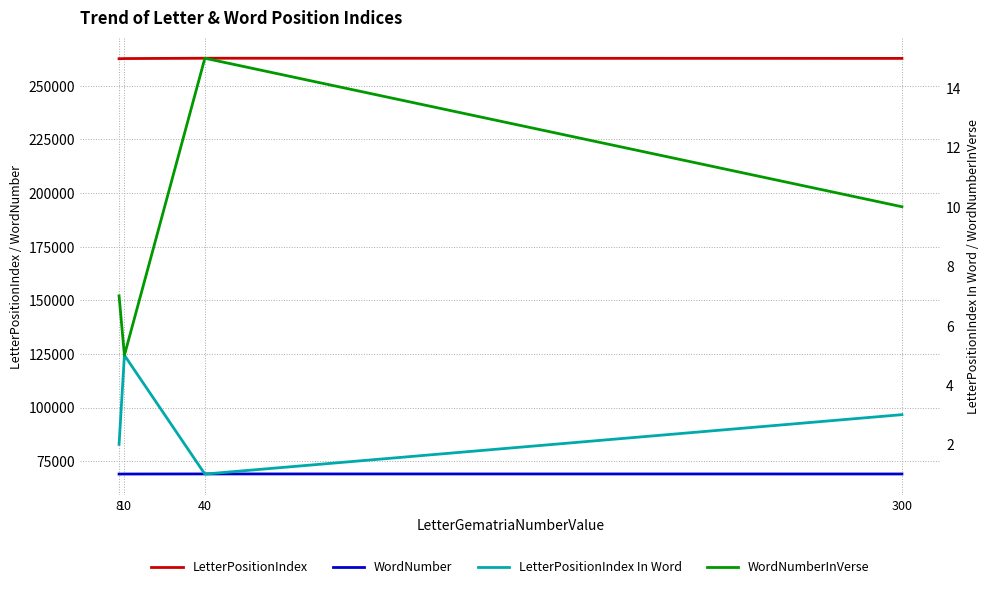

At which category is the sum across all series the highest?

40